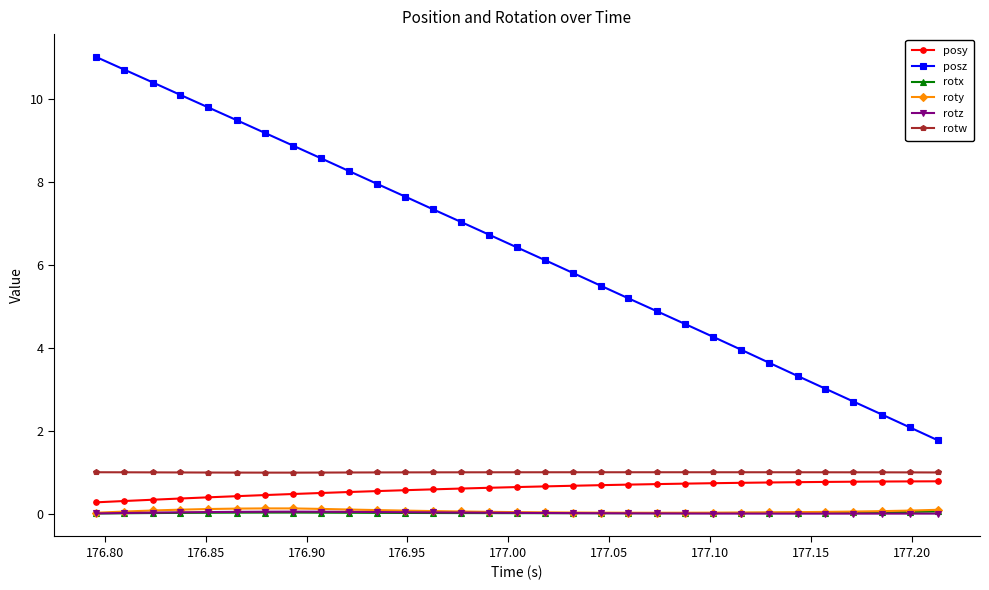

True or false: roty and posz cross at least once.

False